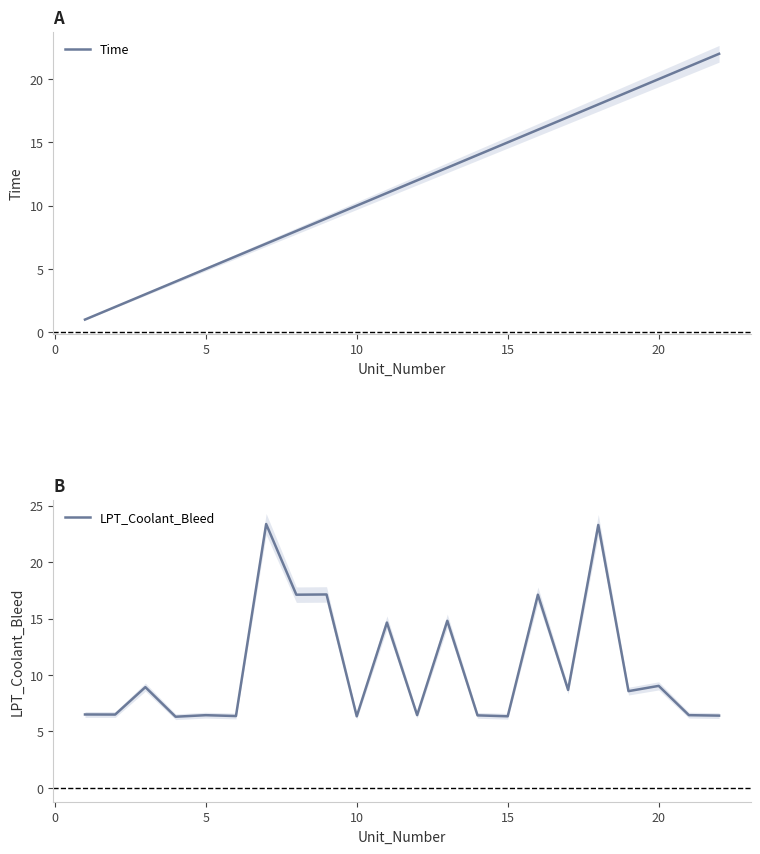

Which series has the widest spread of values?

Time